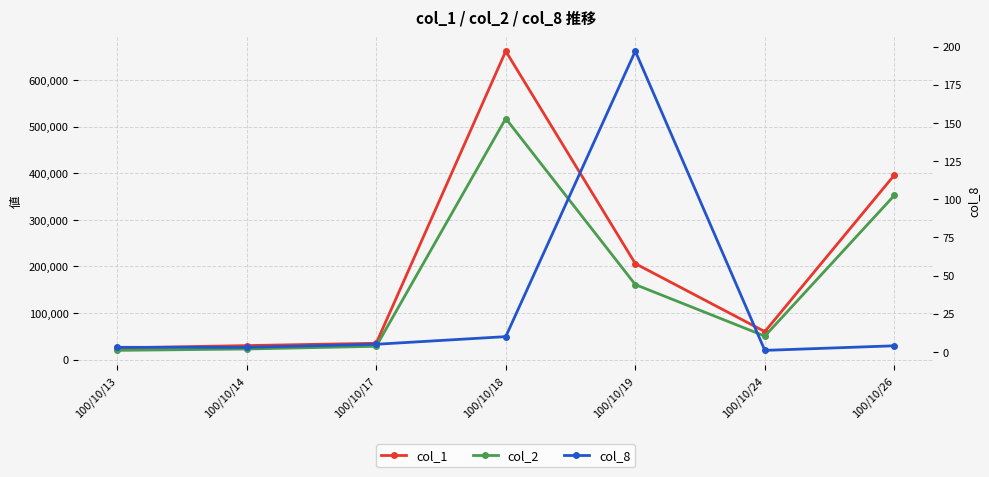

Is the value of col_8 at 100/10/18 greater than the value of col_2 at 100/10/17?

No